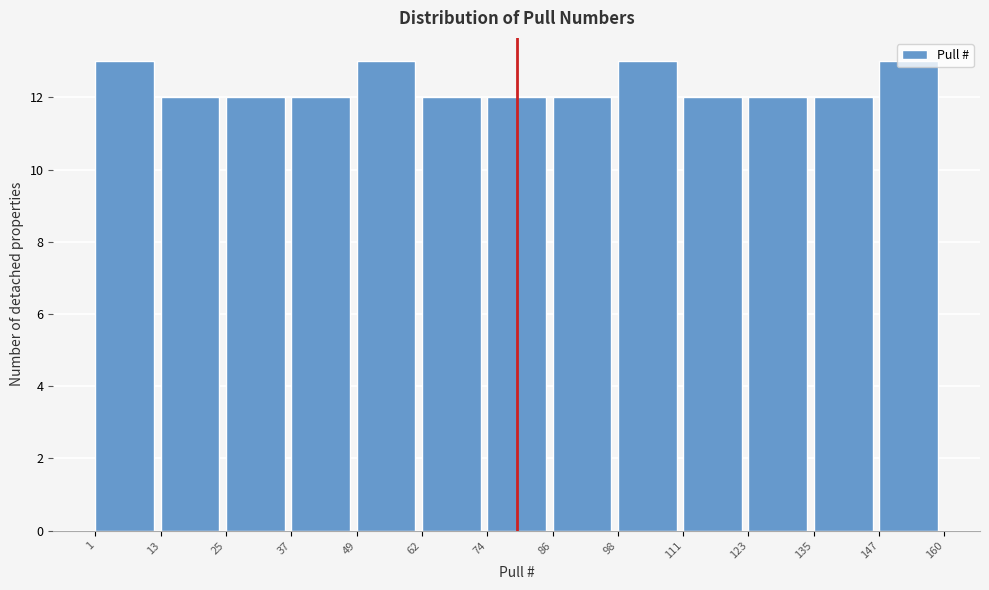

Reading left to right, list every bar in this chart as the range it spans on the x-axis followed by its height. The values are not printed on the chart, so give them approximately, as read against the axis.

1 to 13: 13
13 to 25: 12
25 to 37: 12
37 to 49: 12
49 to 62: 13
62 to 74: 12
74 to 86: 12
86 to 98: 12
98 to 111: 13
111 to 123: 12
123 to 135: 12
135 to 147: 12
147 to 160: 13